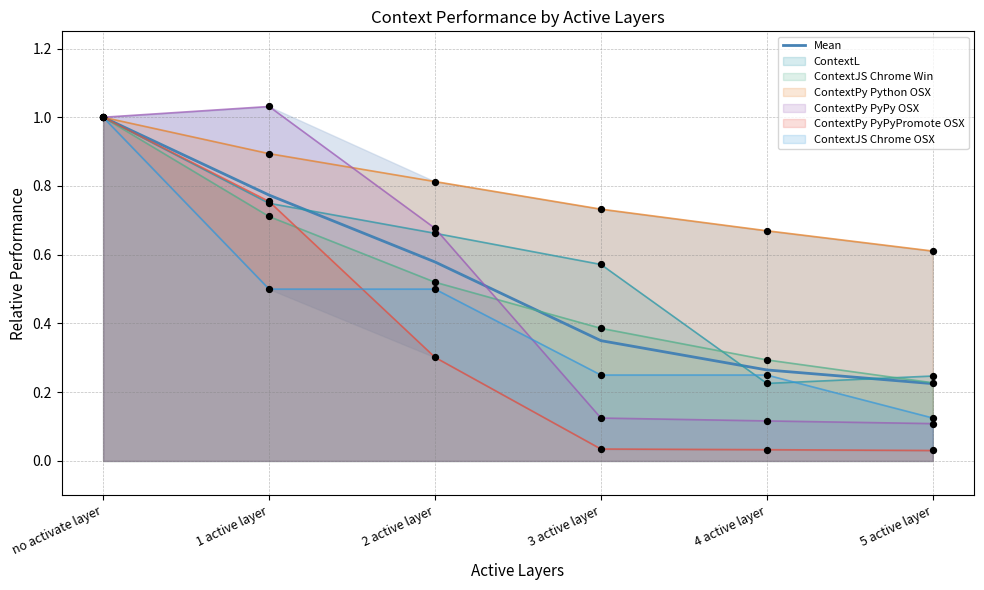

What is the change in value from no activate layer to 4 active layer?

-0.7